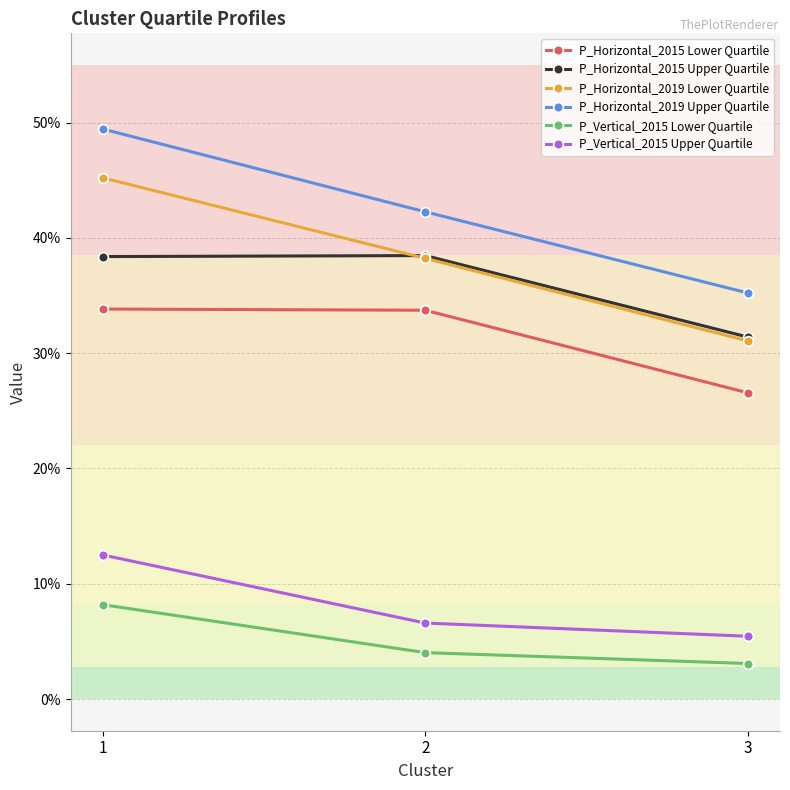

What is the spread (max minus min) of values at 3?

0.3